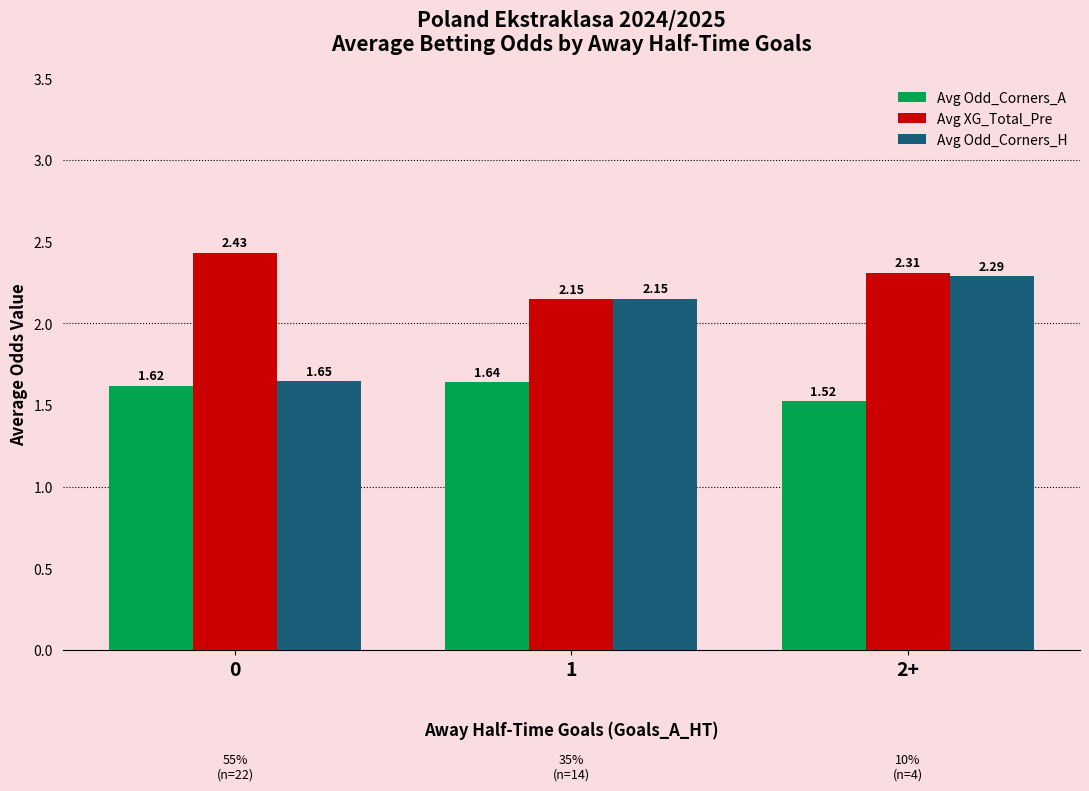

At which category is the sum across all series the highest?

2+